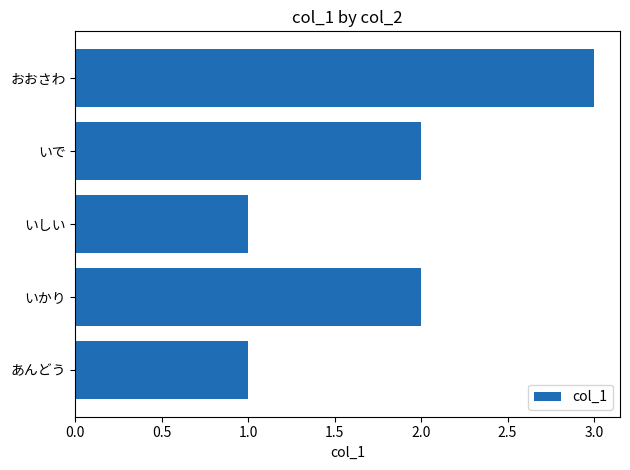

Count the number of categories in the chart.

5